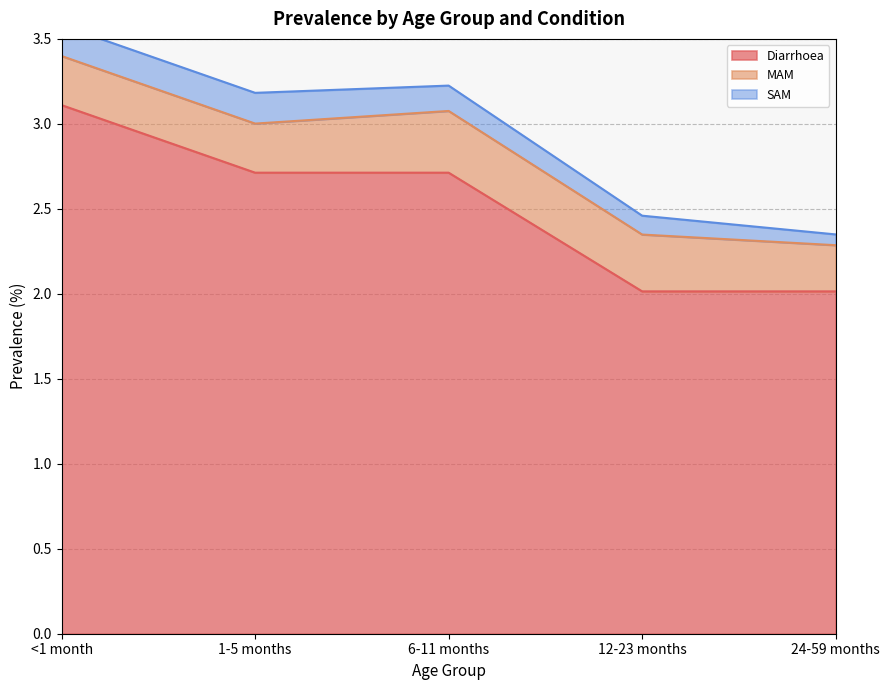

True or false: MAM and Diarrhoea intersect in this chart.

False